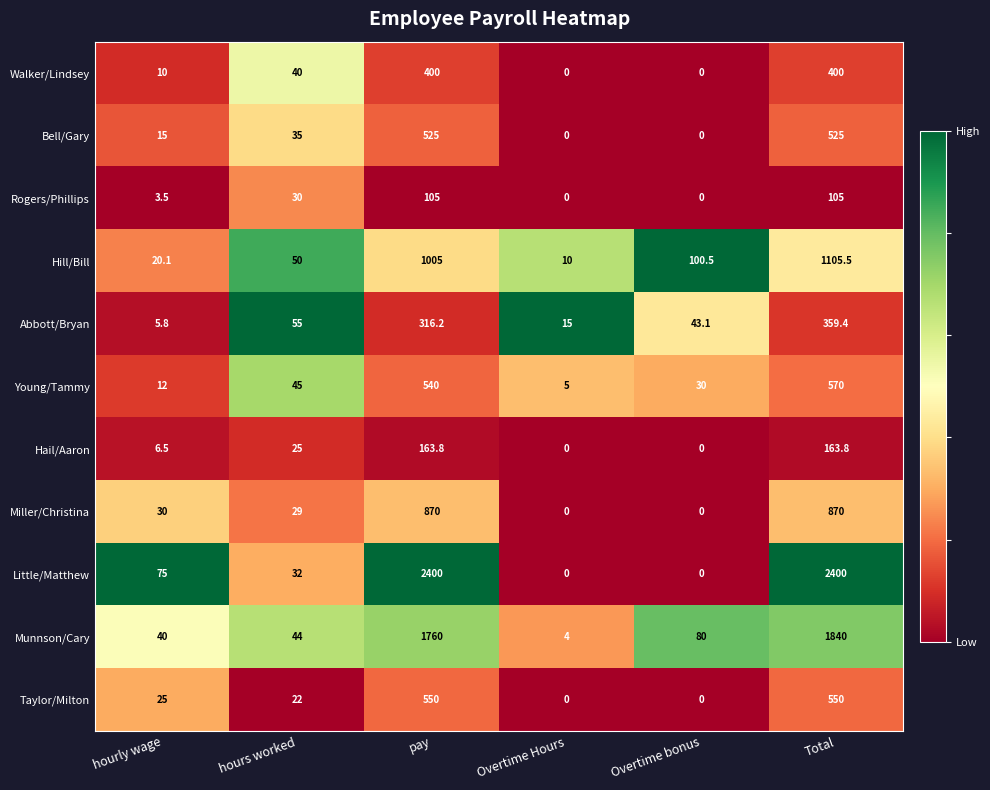

At how many categories does at least one series exceed 0?

6